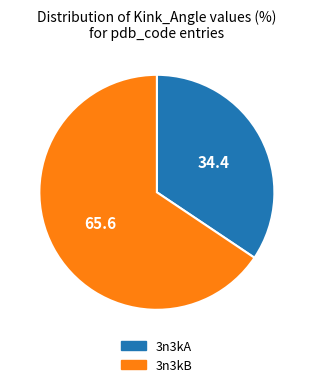

Between 3n3kA and 3n3kB, which is larger?

3n3kB